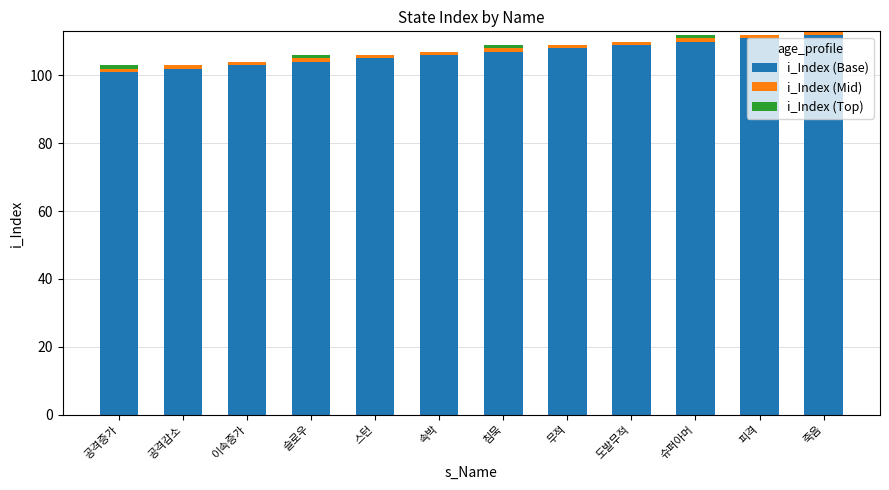

The value of i_Index (Base) at 피격 is 200. True or false?

False